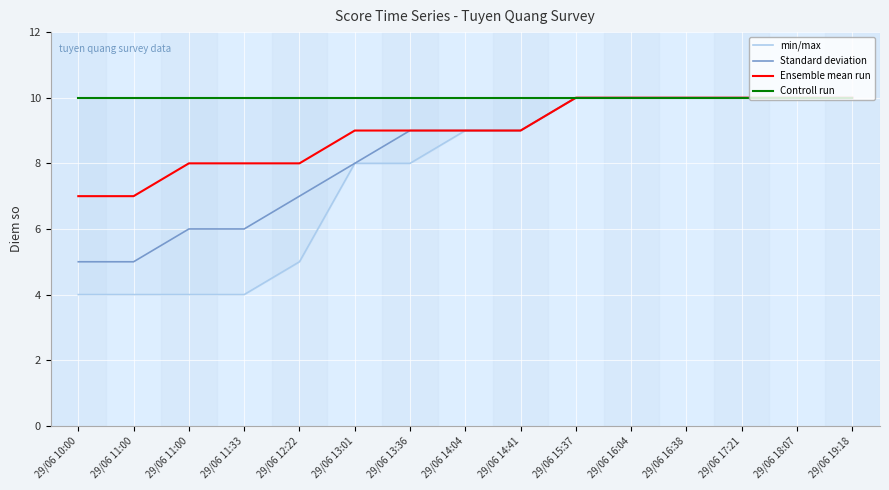

True or false: min/max has a value of 2 at 29/06 11:33.

False